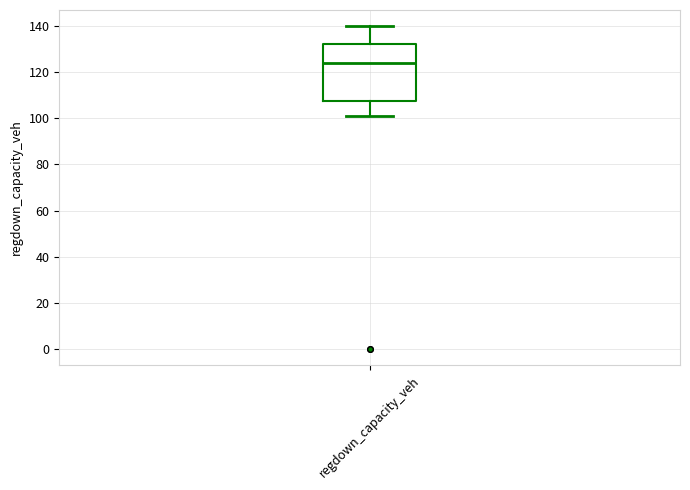

Transcribe this box plot: give where the median line is, the range the box spans, and where the two whiskers end, as read against the y-axis. The values are not printed on the chart, so give them approximately, as read against the axis.

median 124, box 108 to 132, whiskers 100 to 140